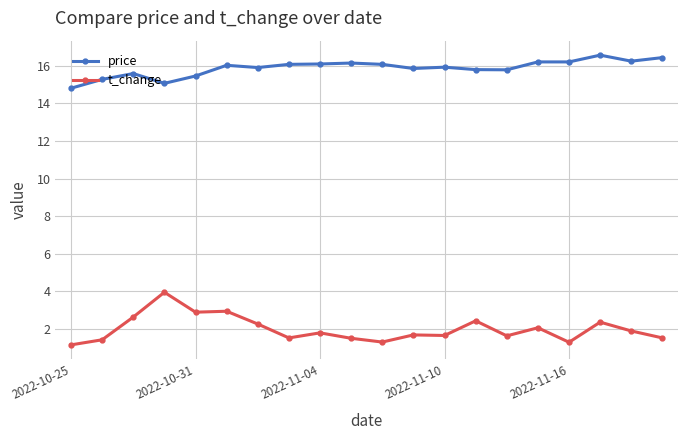

Which series has the largest range (max minus min)?

t_change